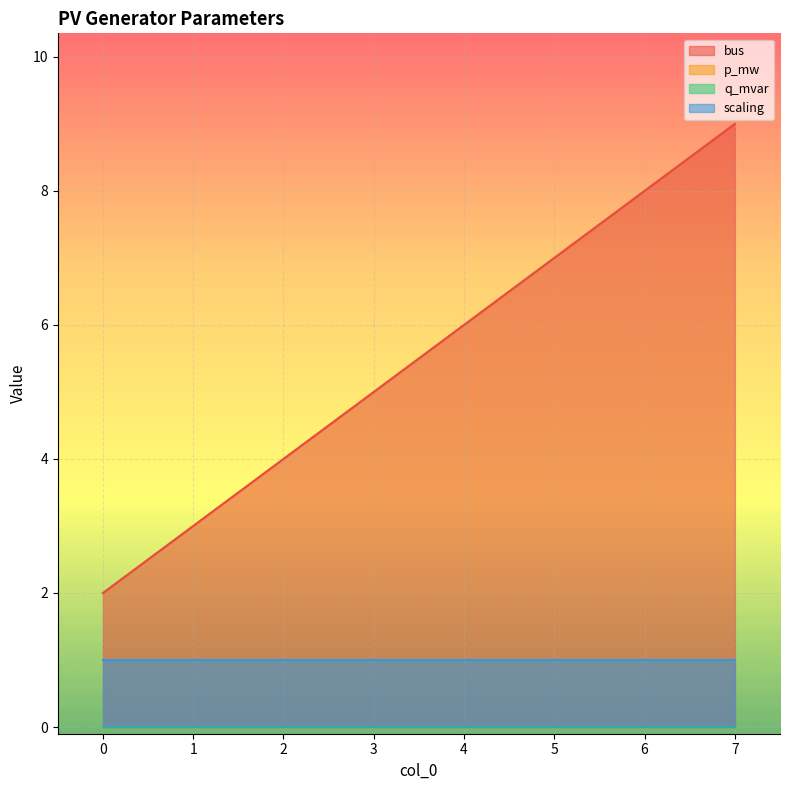

True or false: bus and q_mvar cross at least once.

False